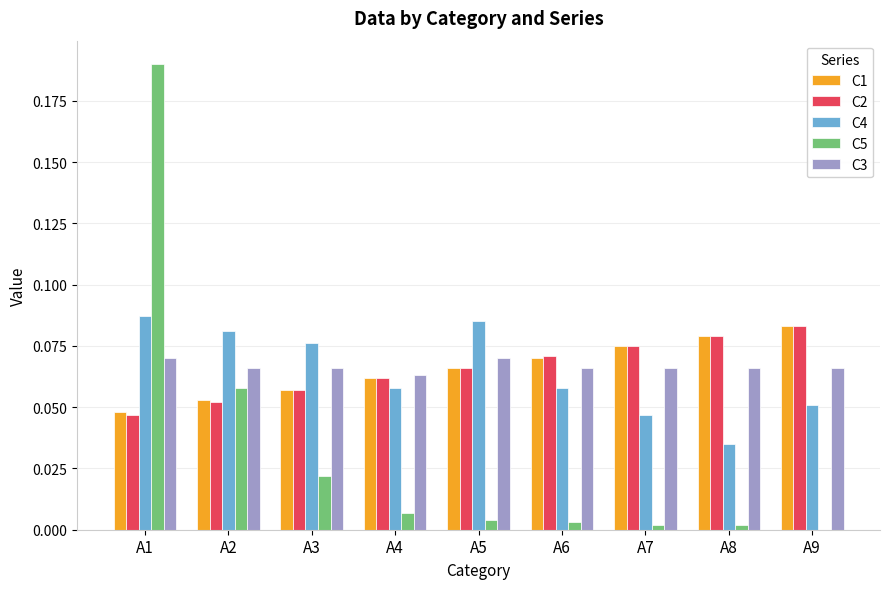

Is the value of C5 at A7 greater than the value of C2 at A2?

No